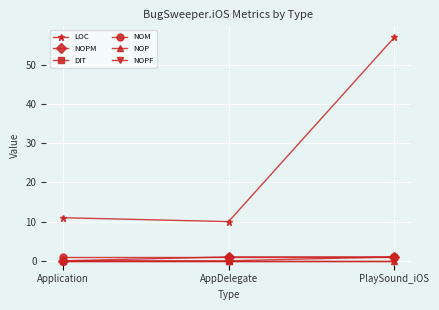

Does the chart display data point markers on the line(s)?

Yes